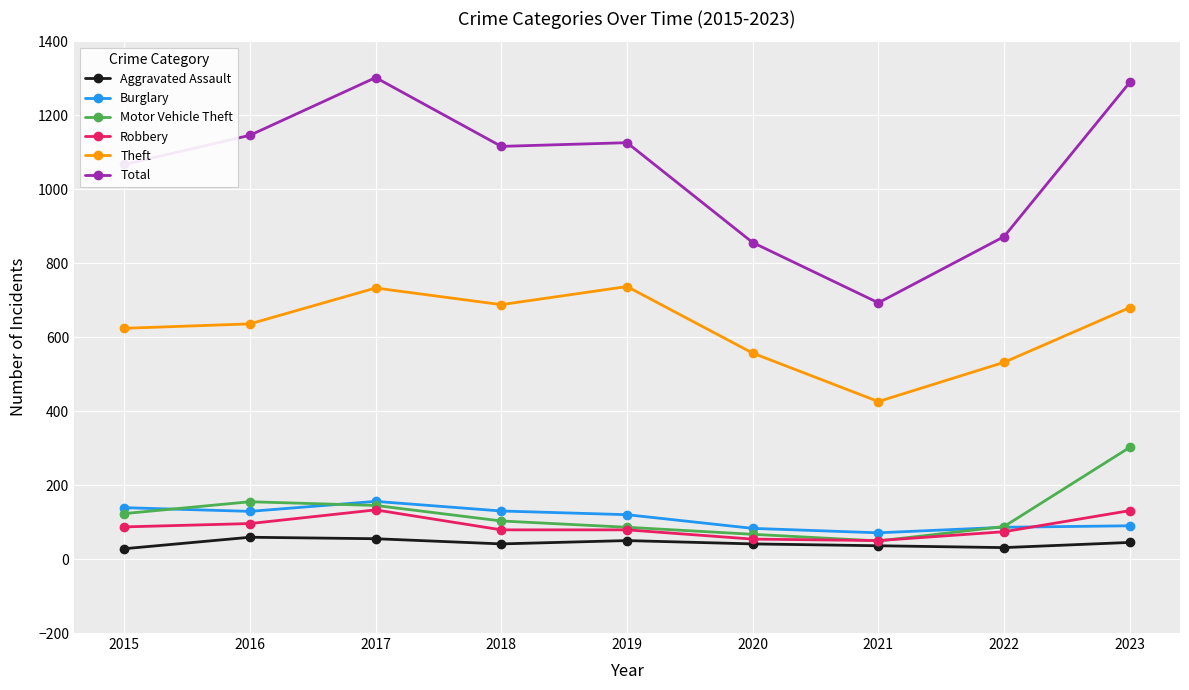

Where is the first local maximum for Theft?

2017